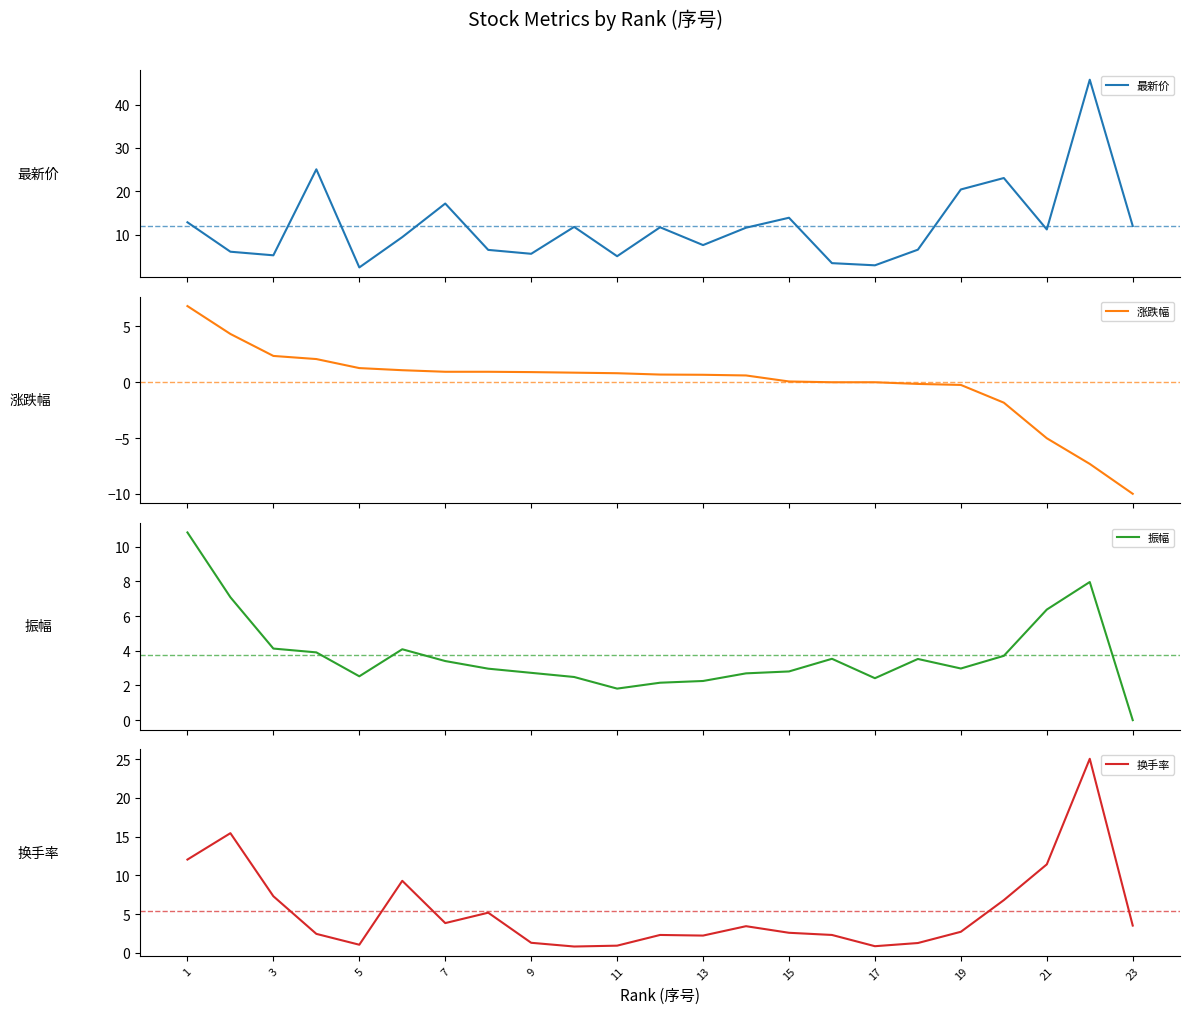

True or false: 换手率 has a value of 3.9 at 15.

False